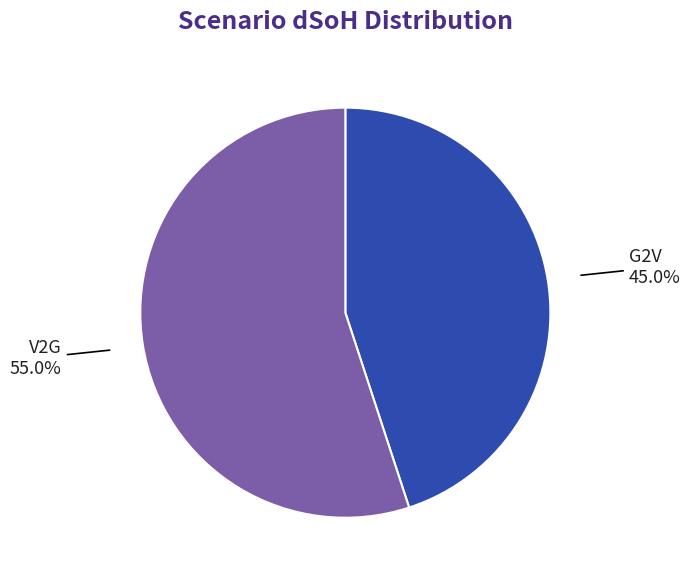

To the nearest percent, what is the difference between the largest and smallest slice percentages?

10%